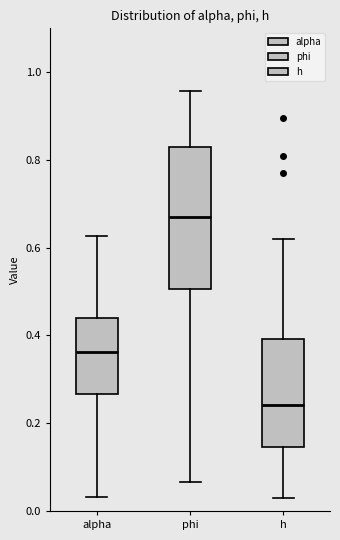

Which box's median line is the lowest?

h